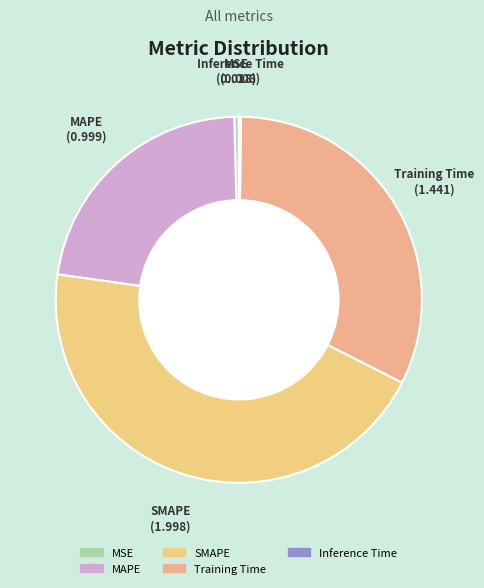

True or false: SMAPE accounts for 45% of the total.

True